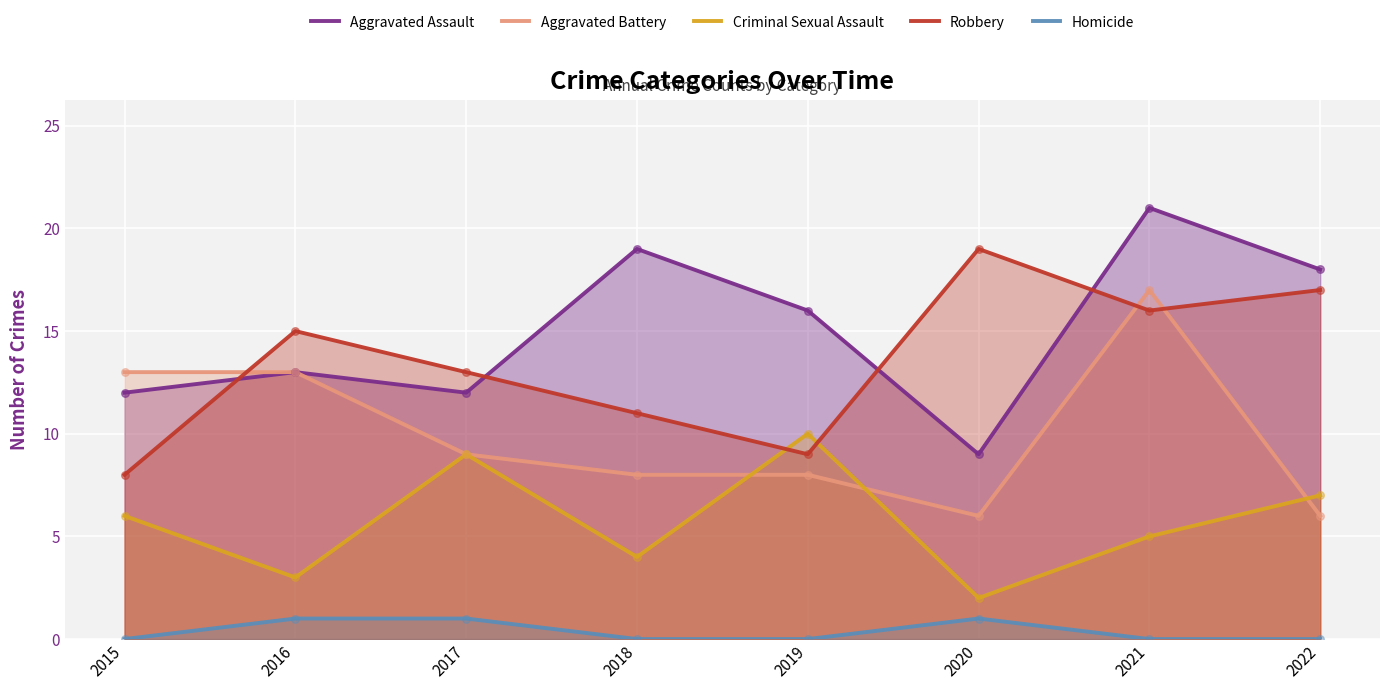

Which series has the widest spread of Y values?

Aggravated Assault